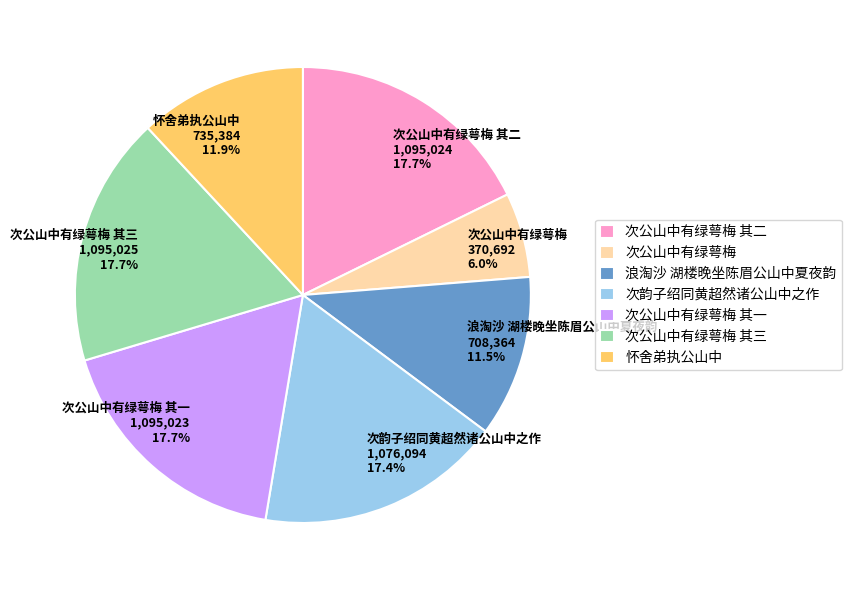

To the nearest percent, what percentage of the pie is 次公山中有绿萼梅 其三?

18%